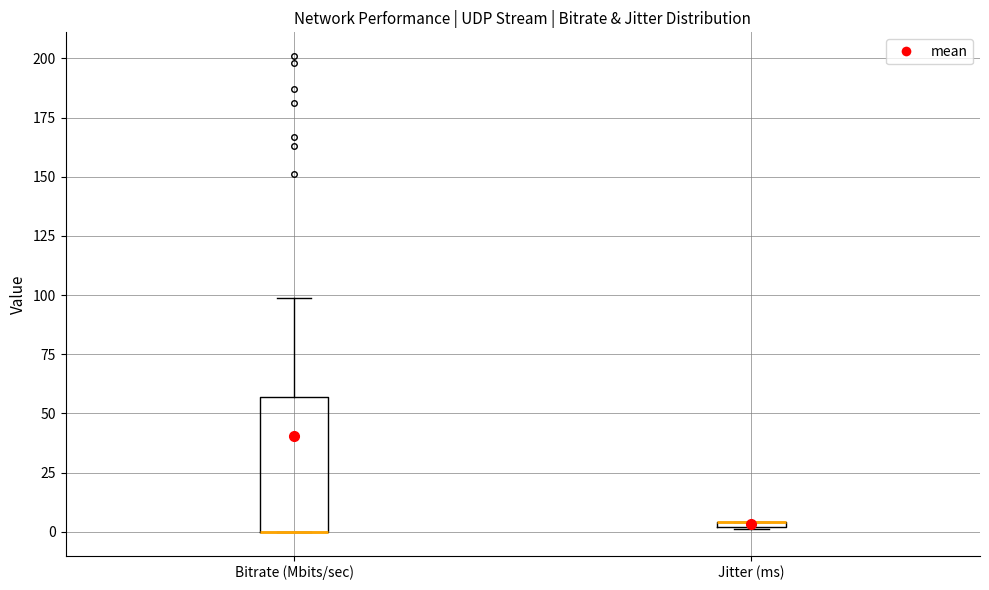

Where is the upper edge of the box for Jitter (ms) on the y-axis? The values are not printed on the chart, so give them approximately, as read against the axis.

5